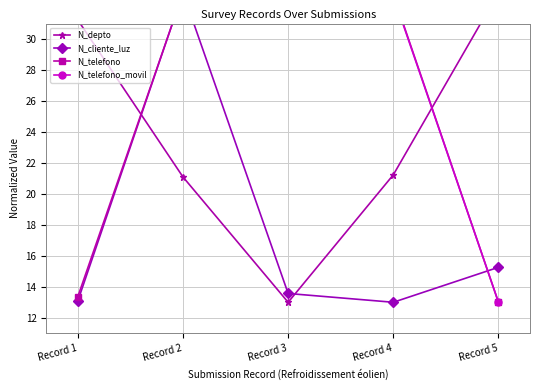

How many times do N_telefono and N_telefono_movil cross each other?

1